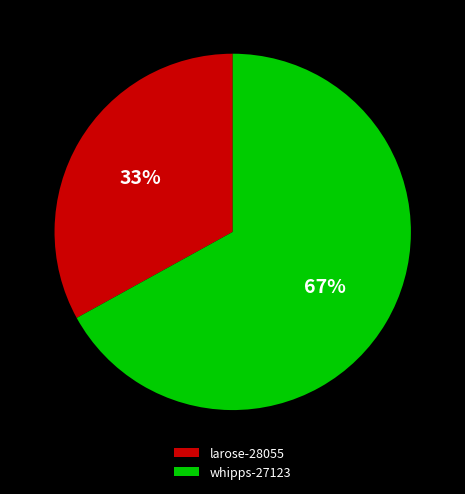

Rank the categories by value from lowest to highest.

larose-28055, whipps-27123